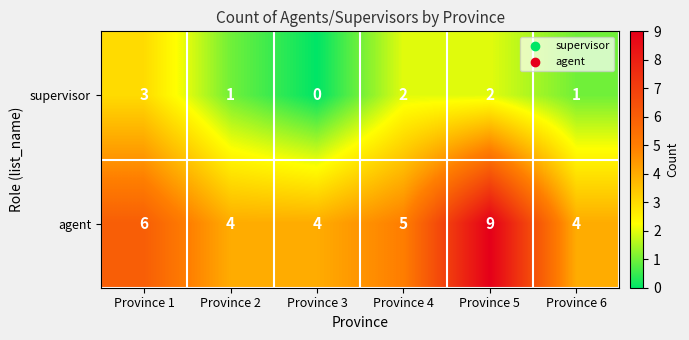

The value of agent at Province 3 is 6. True or false?

False